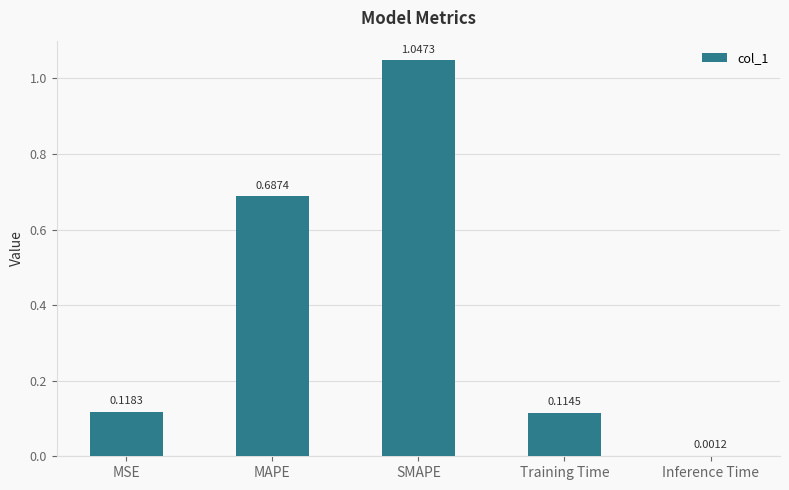

Which category has the highest value across all series?

SMAPE